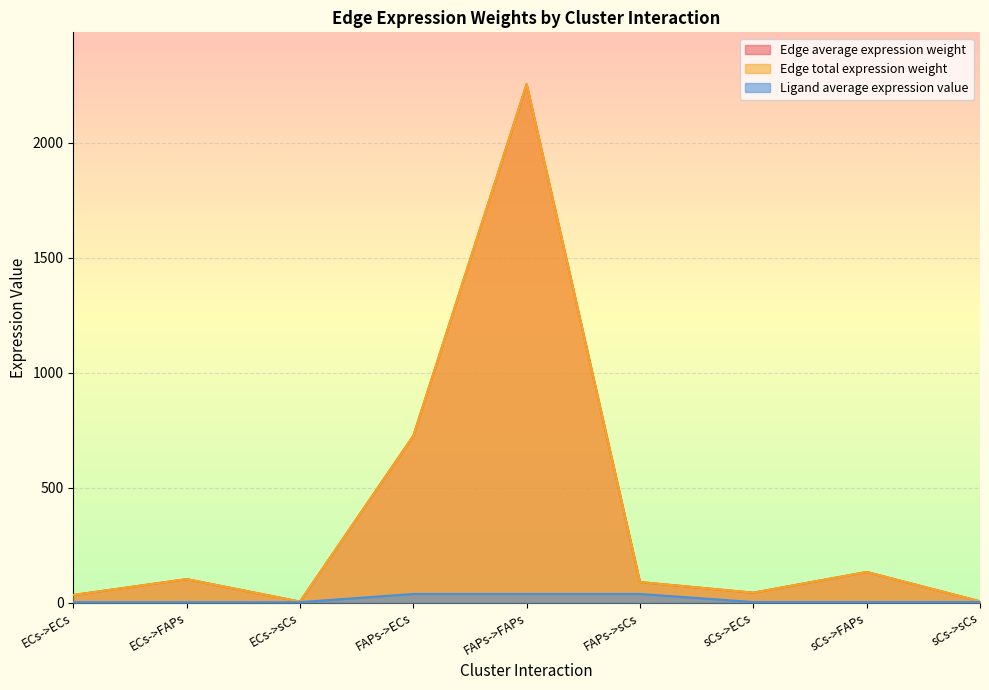

Which category has the lowest value in the Ligand average expression value series?

ECs->ECs